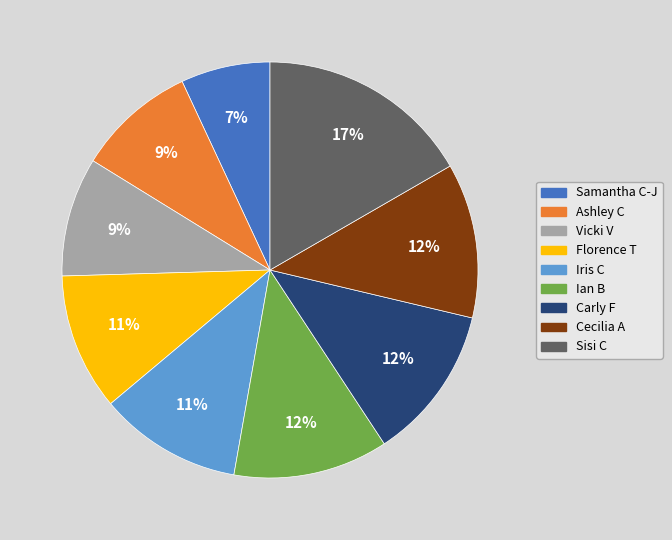

To the nearest percent, what is the average slice percentage?

11%